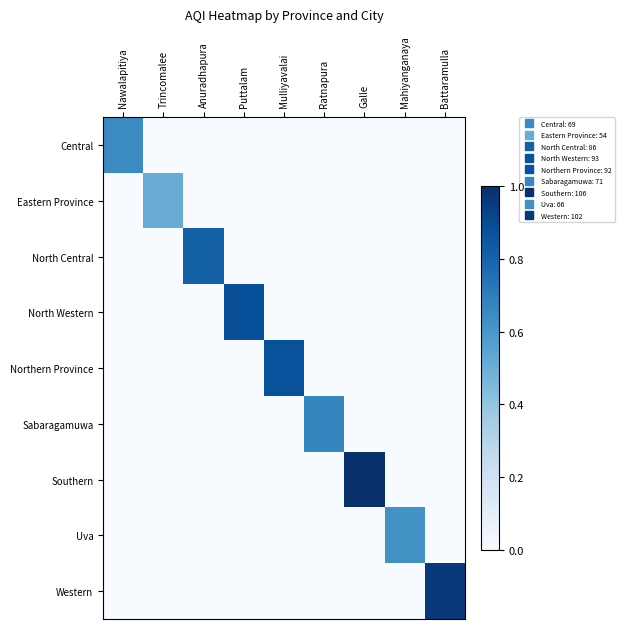

Rank the series at Trincomalee from highest to lowest value.

Eastern Province, Central, North Central, North Western, Northern Province, Sabaragamuwa, Southern, Uva, Western